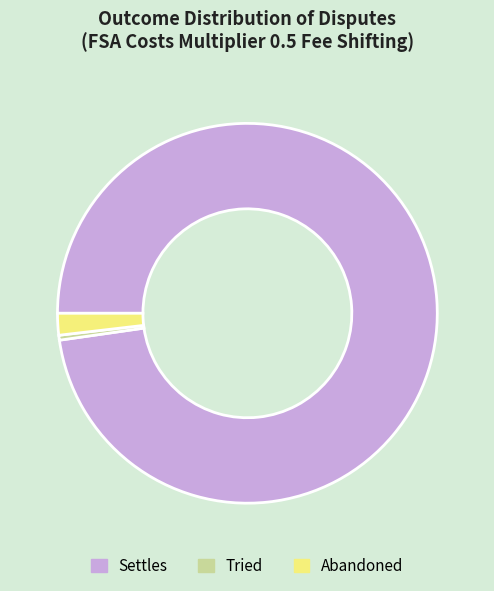

Do Abandoned and Settles together represent more than half of the pie?

Yes